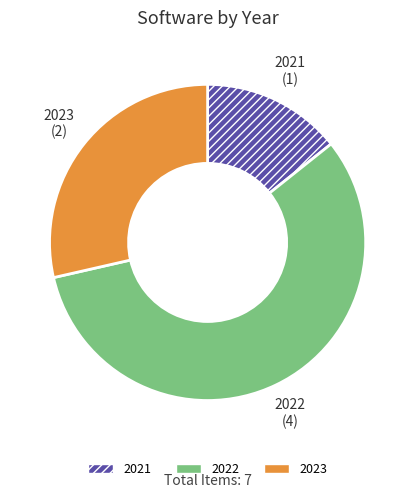

The 2022 slice represents 57% of the pie. True or false?

True